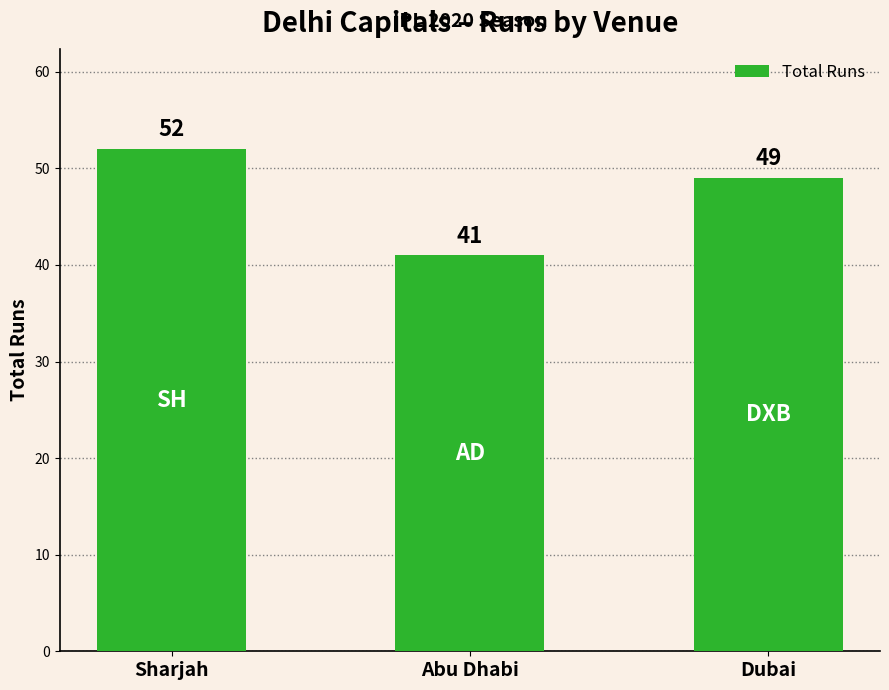

List the labels in order of value, largest first.

Sharjah, Dubai, Abu Dhabi